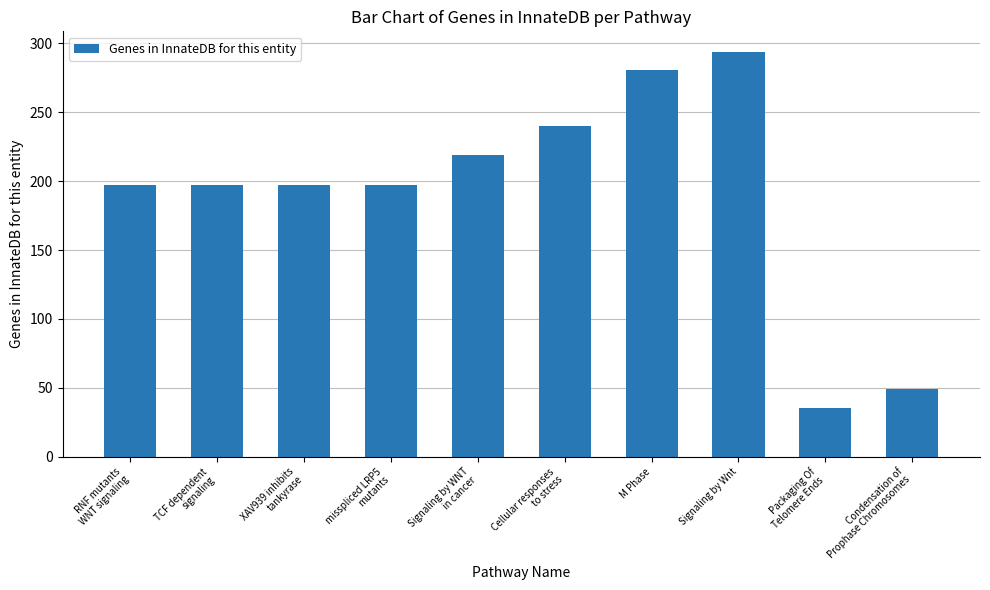

How many bars are there in total?

10